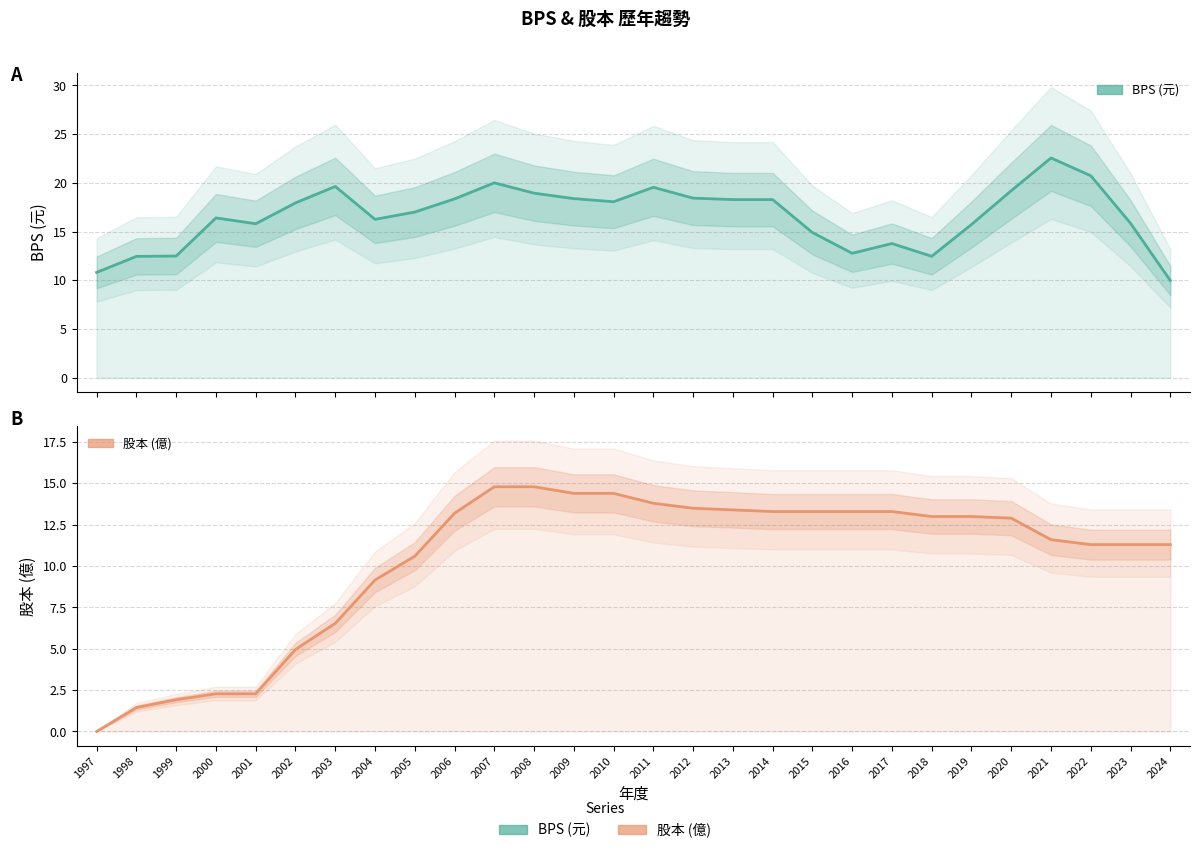

Is the value of 股本 (億) at 2005 greater than the value of BPS (元) at 1999?

No